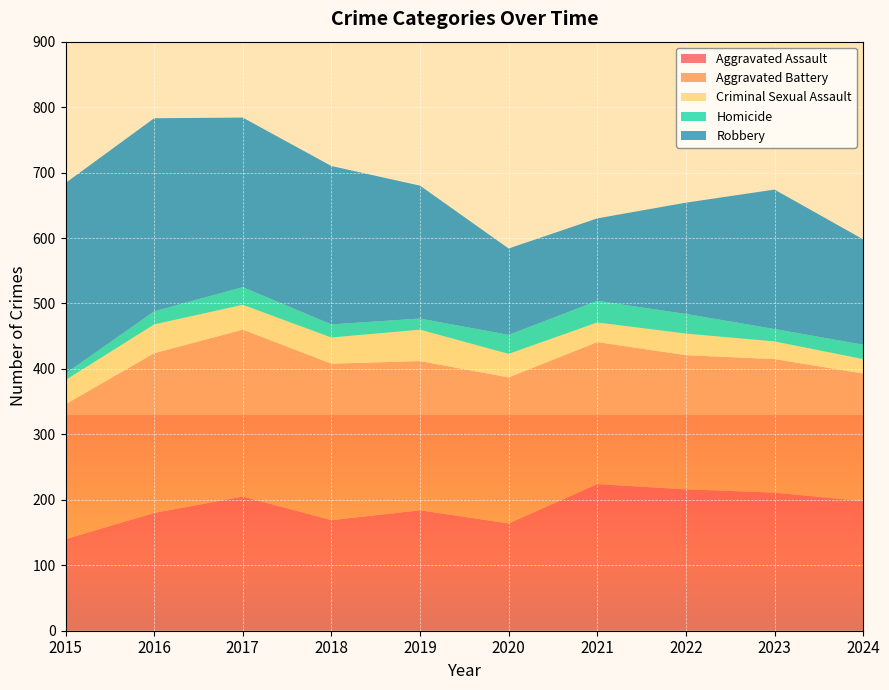

Reading right to left, what are all the values shown in this chart?

Aggravated Assault: 198	211	216	224	164	184	169	205	180	140
Aggravated Battery: 195	204	205	217	223	228	239	255	244	206
Criminal Sexual Assault: 22	27	33	30	36	48	40	38	44	37
Homicide: 22	19	30	33	29	17	20	27	20	10
Robbery: 161	213	170	126	132	203	242	259	295	291